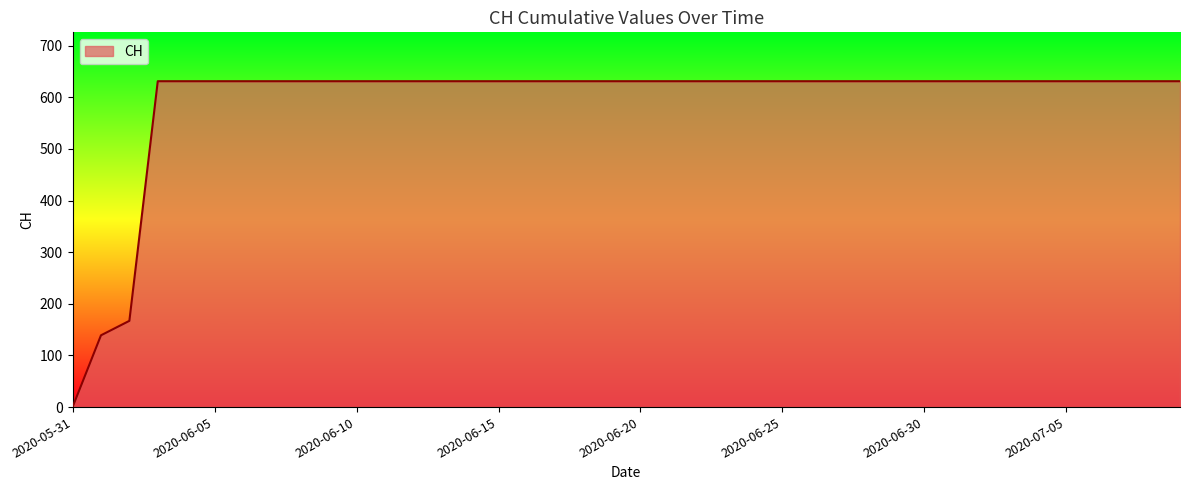

What is the greatest value displayed?

631